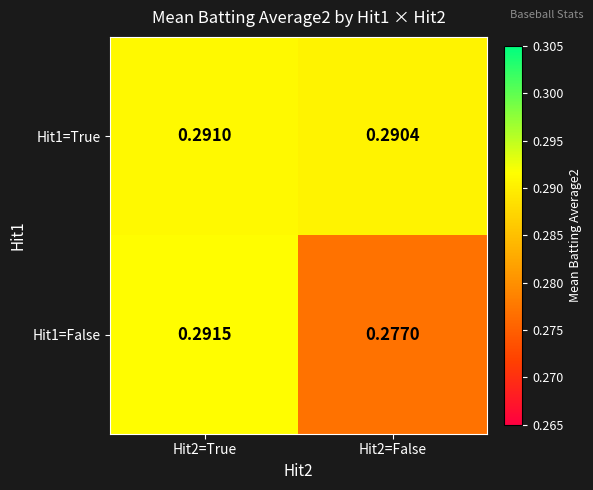

Which series has the largest total across all categories?

Hit1=True